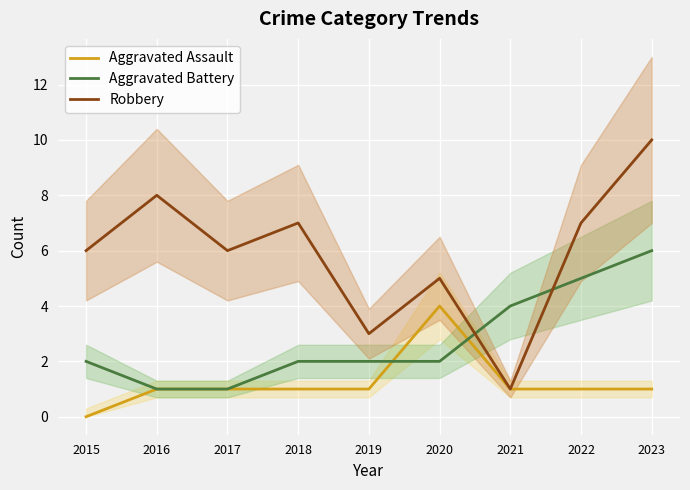

Which has a higher value, 2020 or 2022?

2020